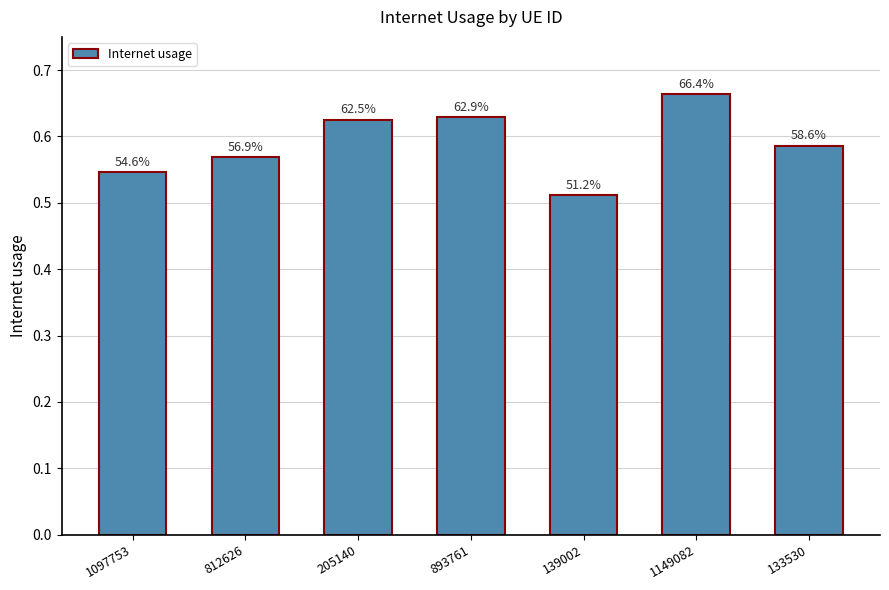

Reading right to left, extract all data points from this chart.

133530=0.6	1149082=0.7	139002=0.5	893761=0.6	205140=0.6	812626=0.6	1097753=0.5